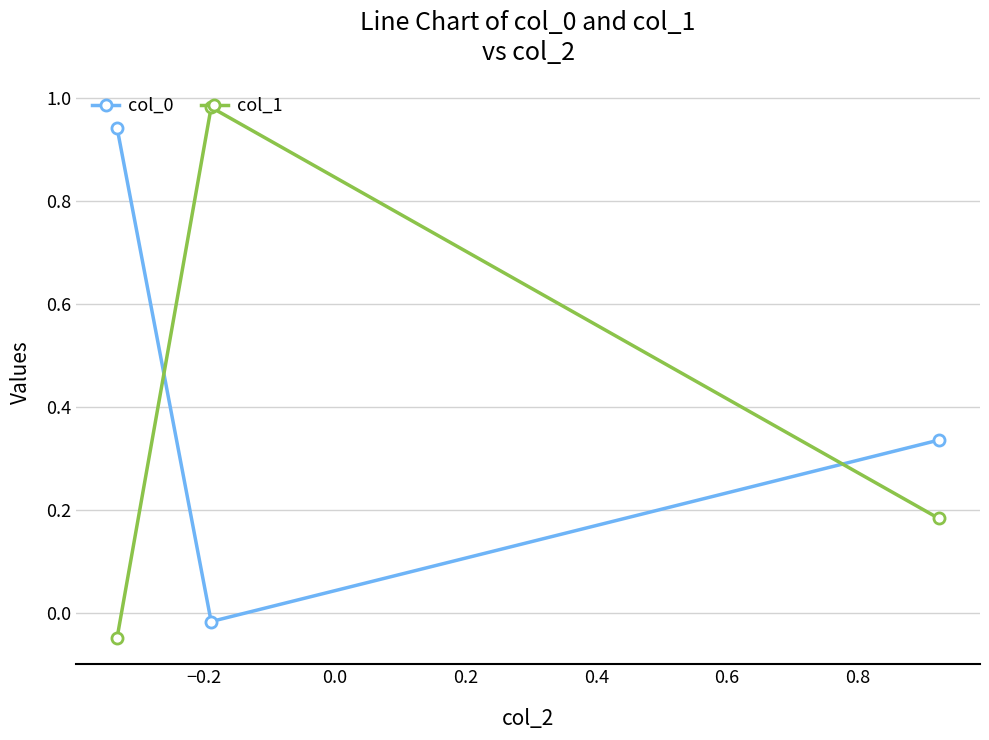

What is the difference between the maximum and second lowest values in the col_1 series?

0.8